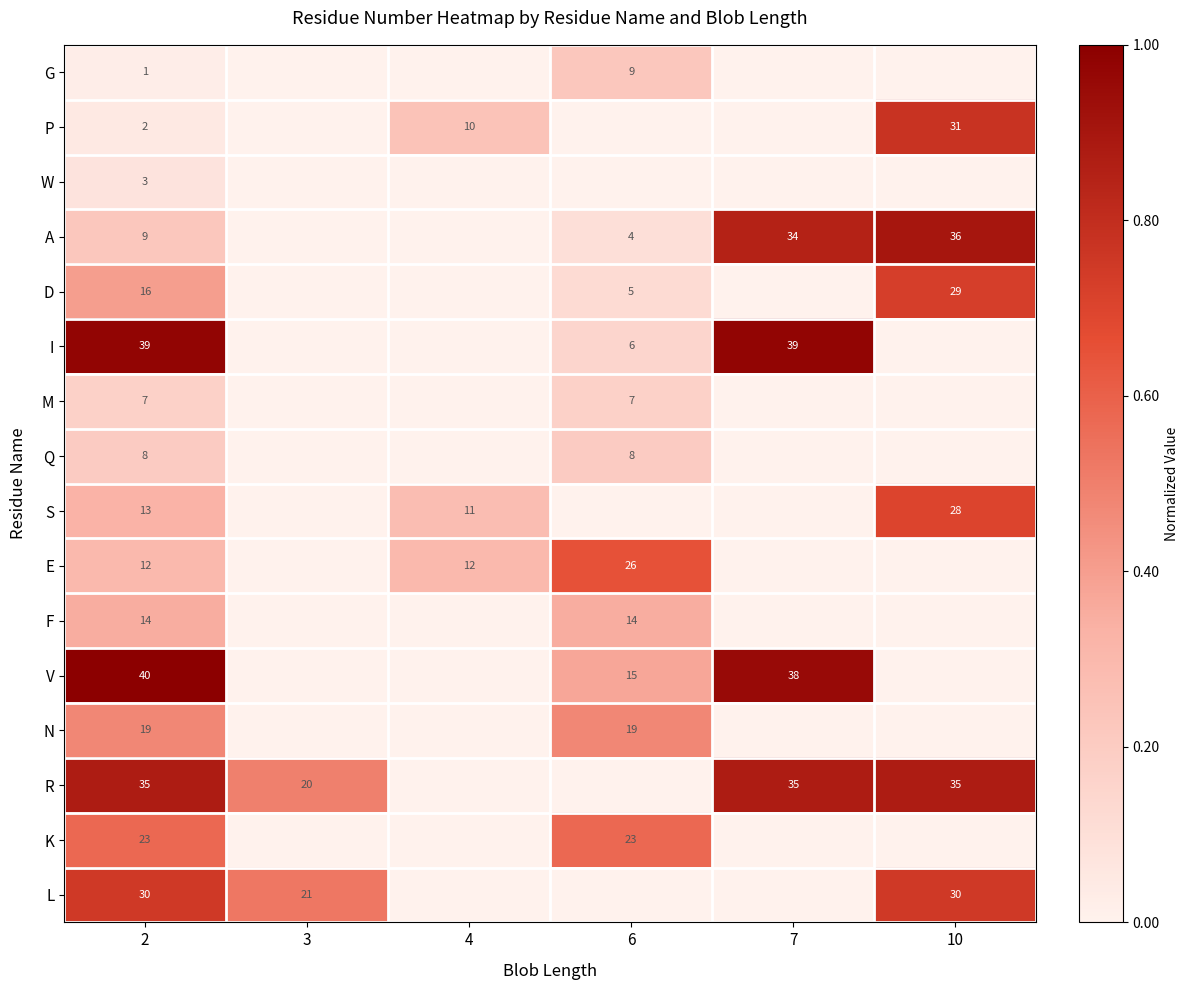

What is the difference between the D values at 6 and 2?

11